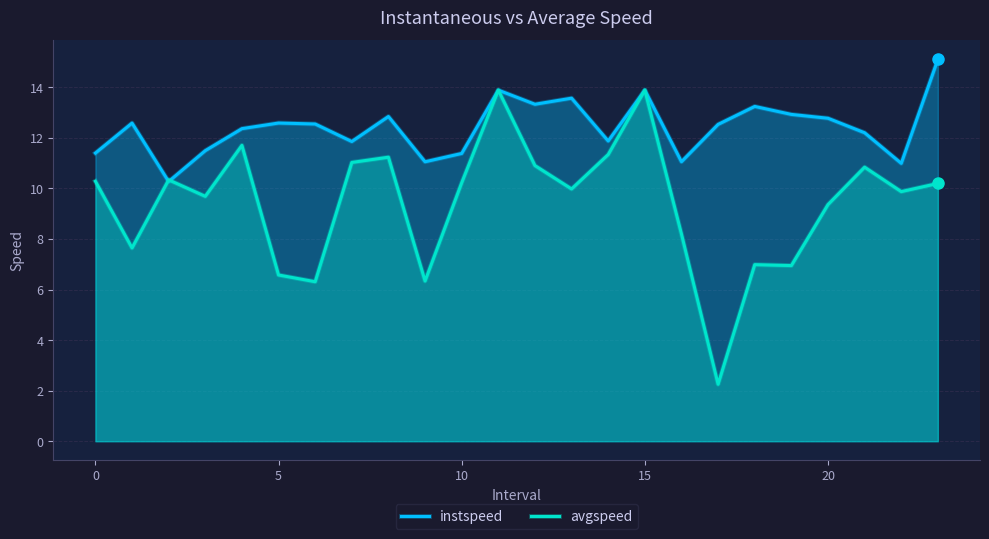

Which series has the widest spread of values?

avgspeed